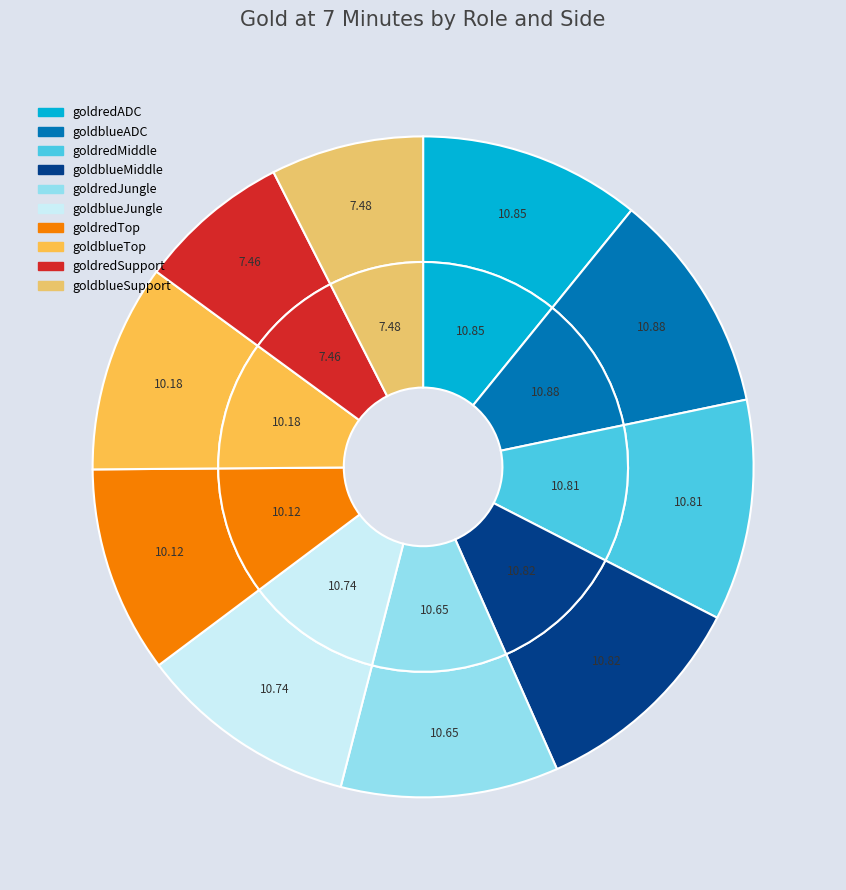

The goldblueJungle slice represents 11% of the pie. True or false?

True